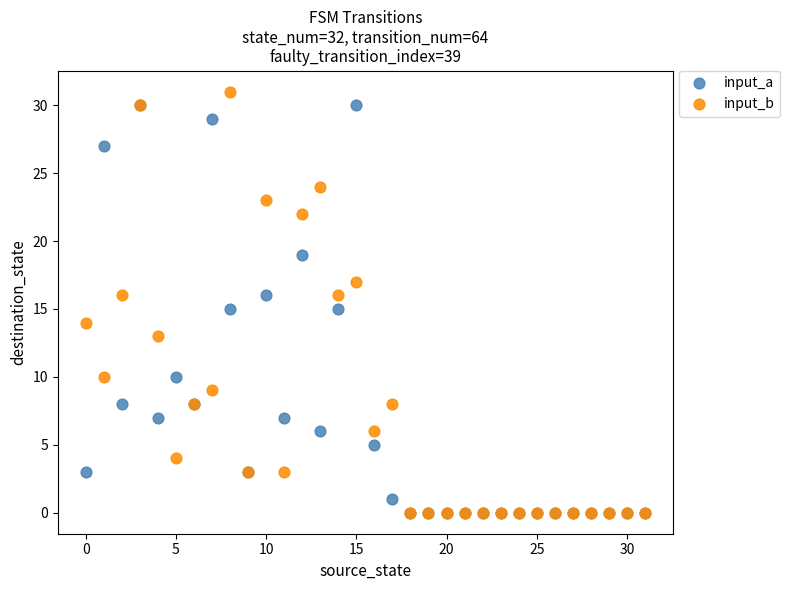

Which series reaches the maximum Y coordinate?

input_b